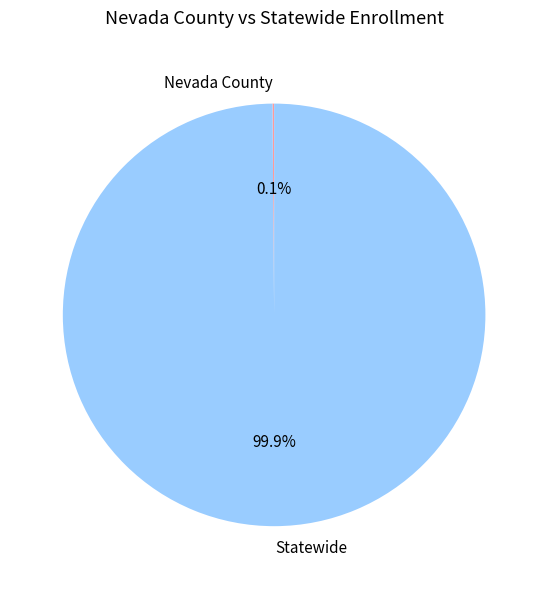

Which slice represents more than half of the pie?

Statewide